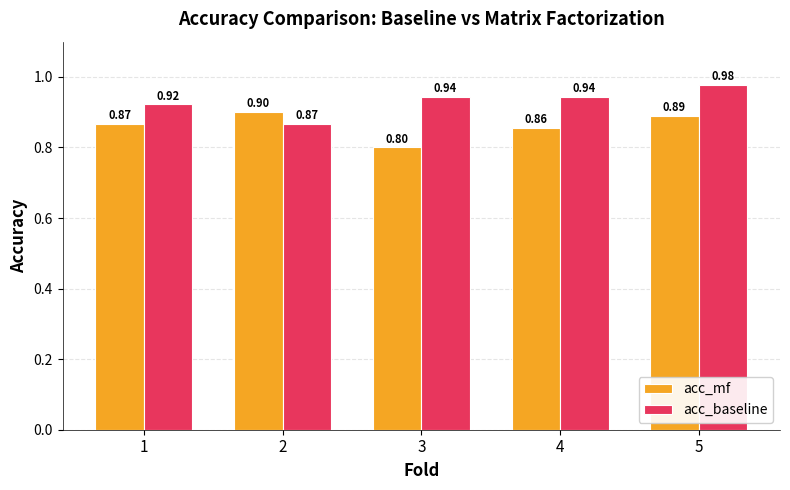

Which series changed the most between 1 and 2?

acc_baseline